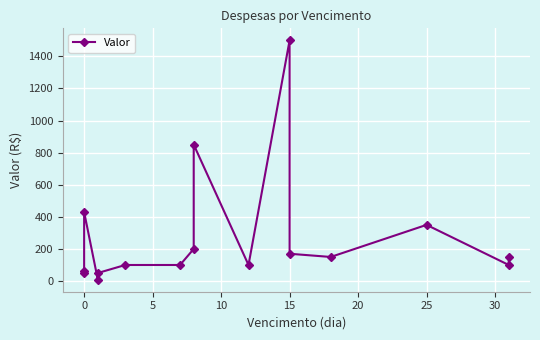

Does the chart display data point markers on the line(s)?

Yes